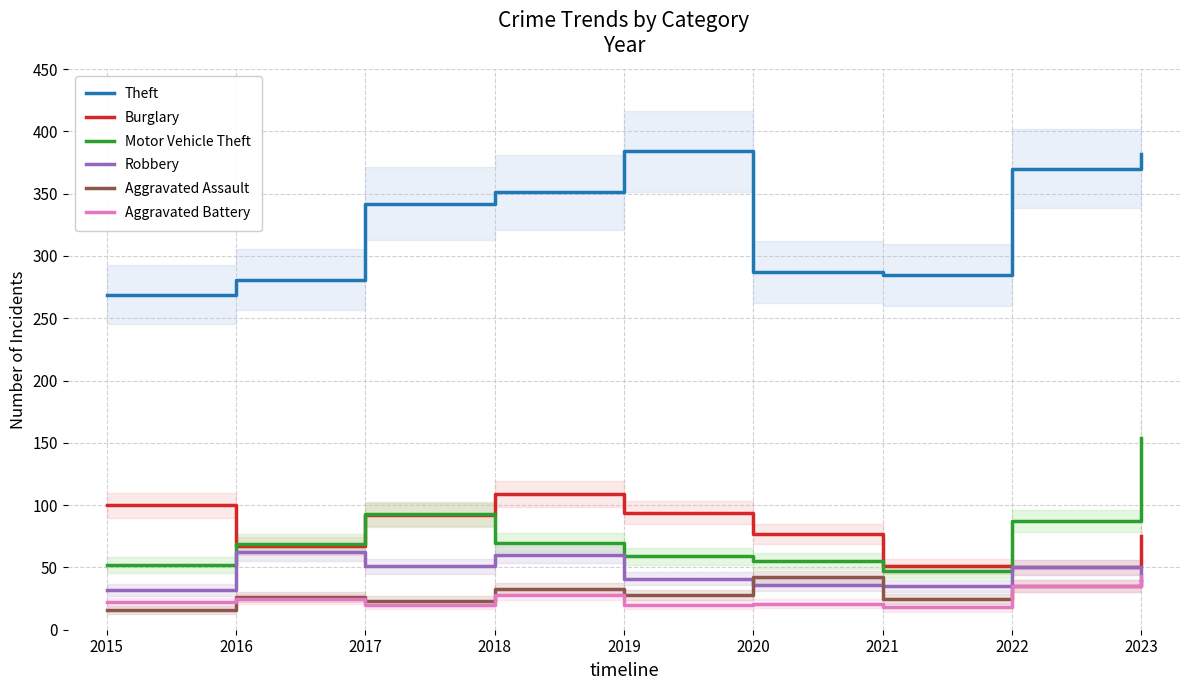

Where do Robbery and Aggravated Assault first cross each other?

2019 and 2020